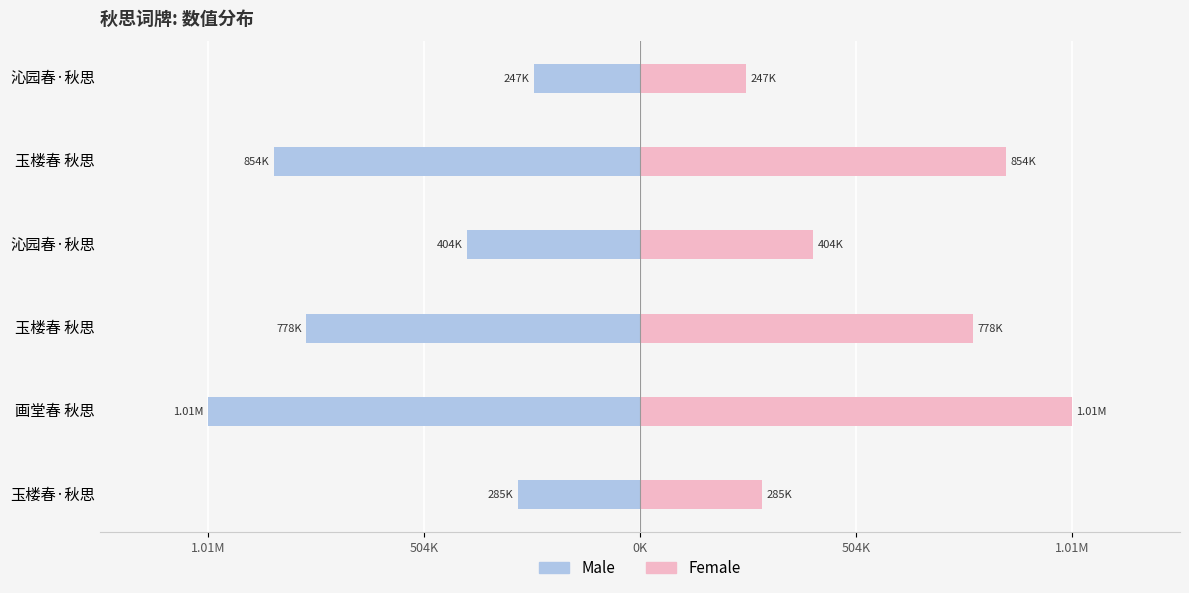

What is the difference between the Male values at 玉楼春·秋思 and 沁园春·秋思?

119490